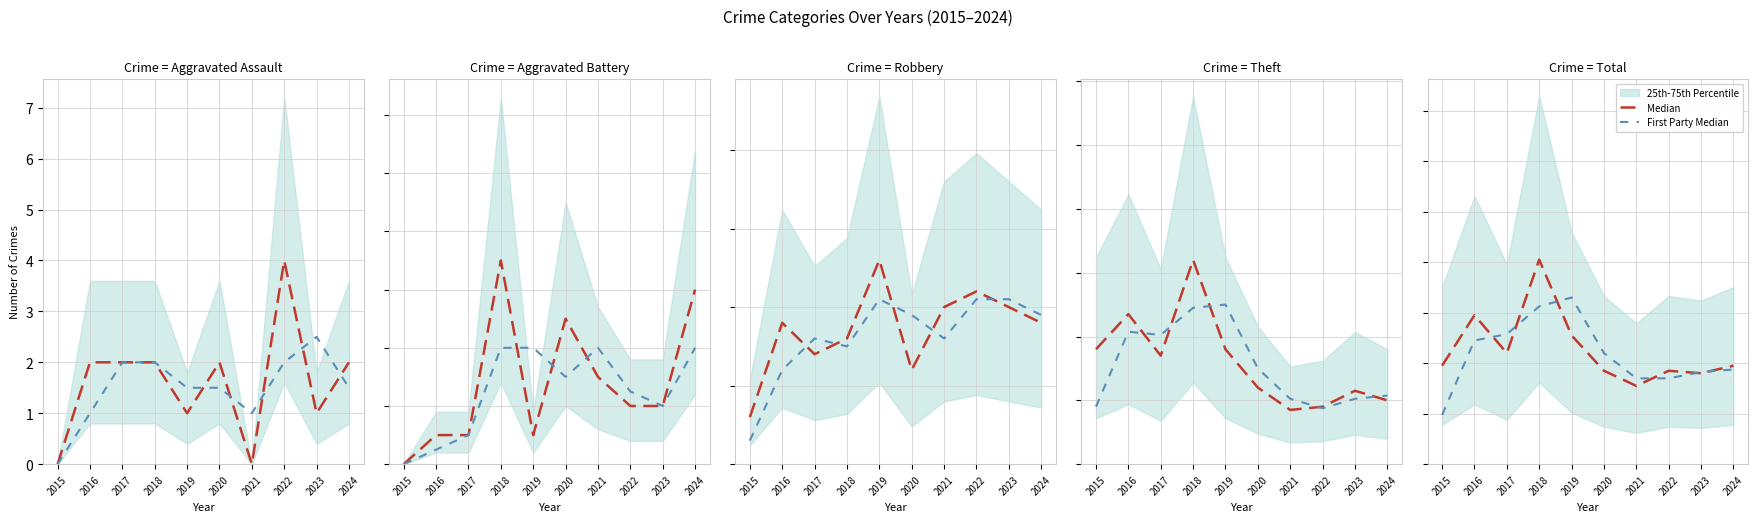

At which category does the chart reach its peak across all series?

2018